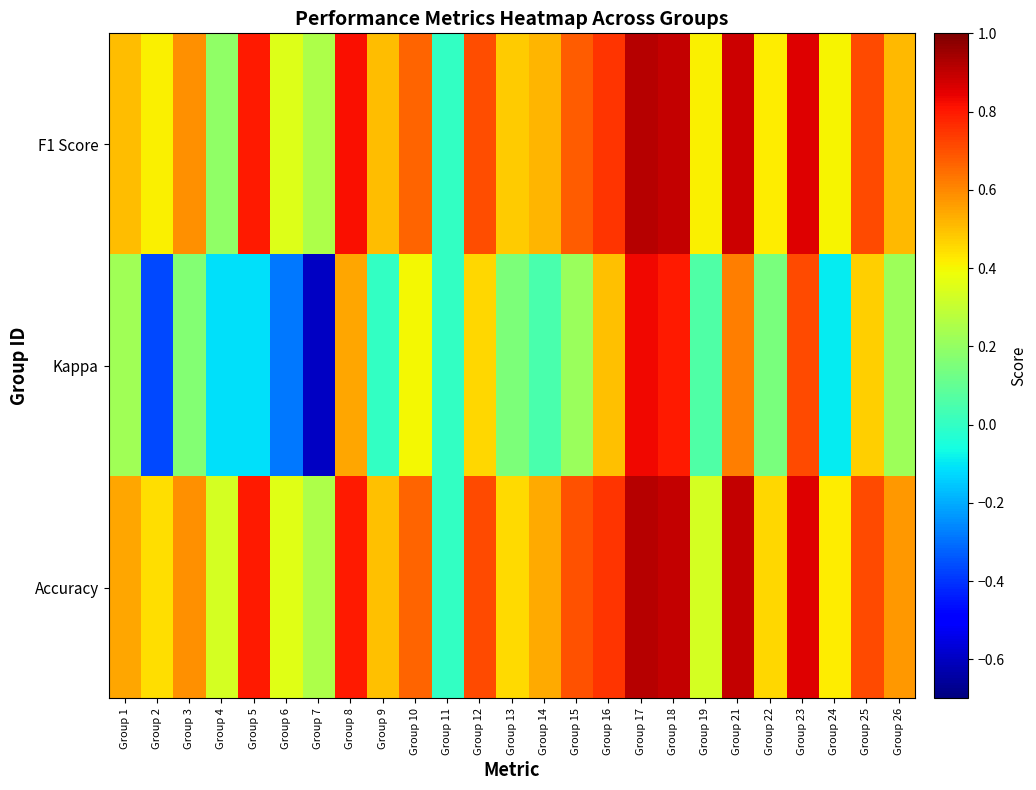

How many data points does each series have?

25